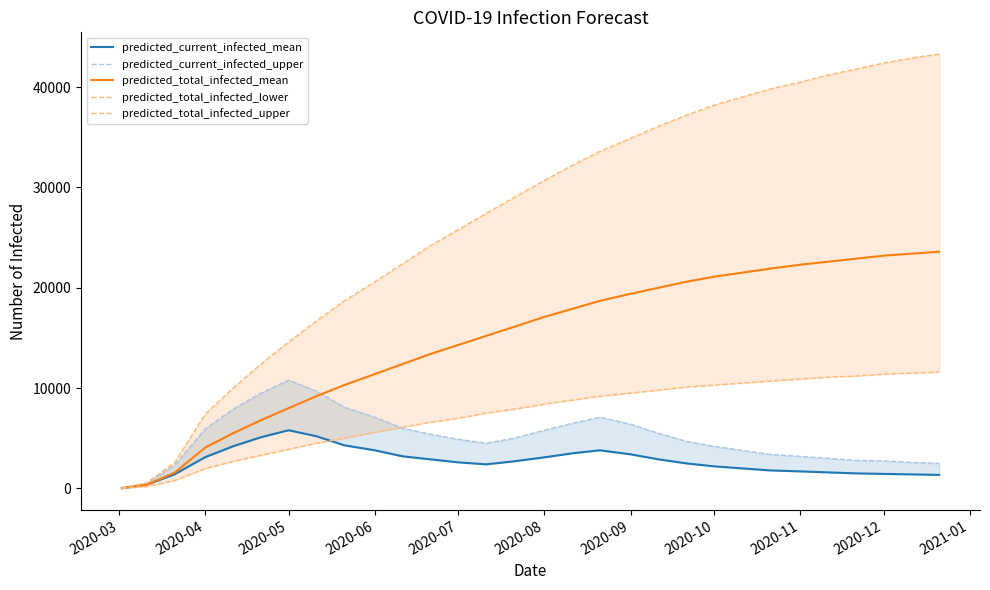

How many values in the predicted_total_infected_mean series exceed 17100?

14